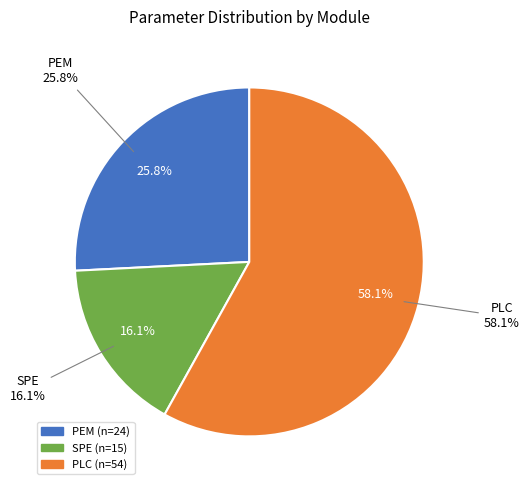

How many slices are in this pie chart?

3